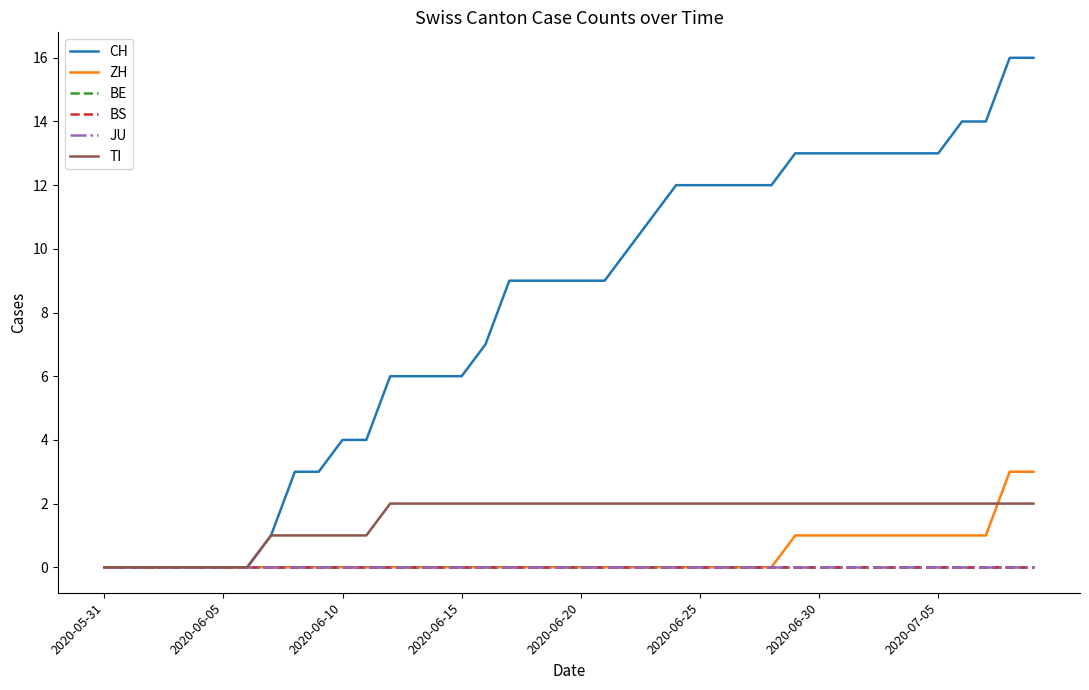

Does the chart display data point markers on the line(s)?

No